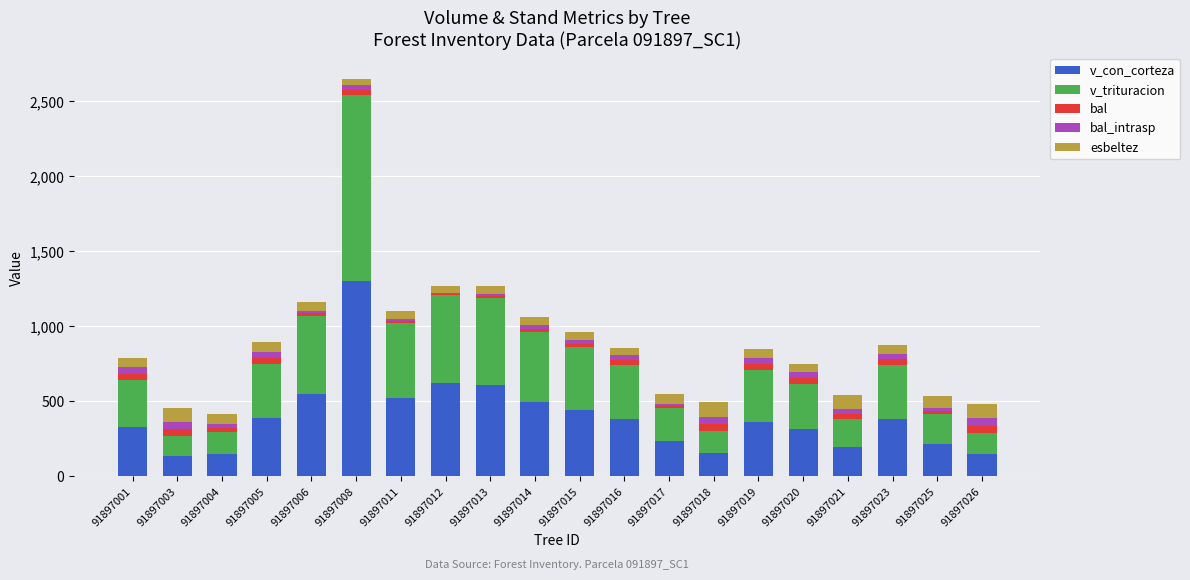

Which category has the highest value in the v_con_corteza series?

91897008